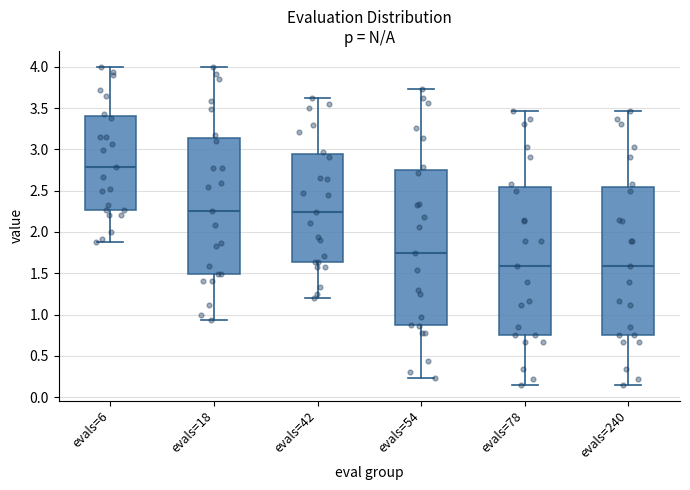

Where is the lower edge of the box for evals=240 on the y-axis? The values are not printed on the chart, so give them approximately, as read against the axis.

0.75